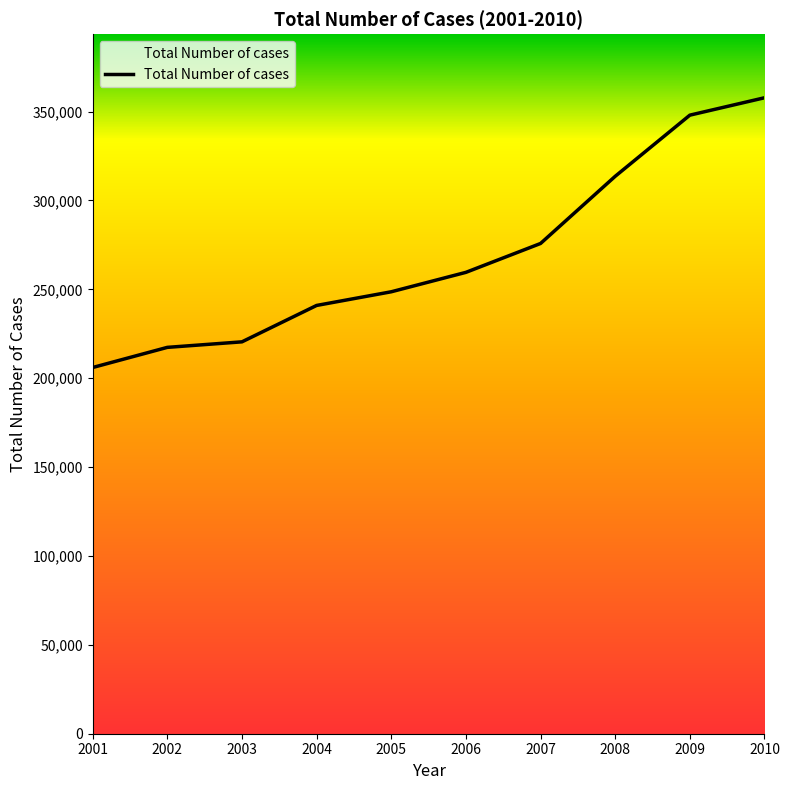

Is it true that the value at 2007 is 155837?

False